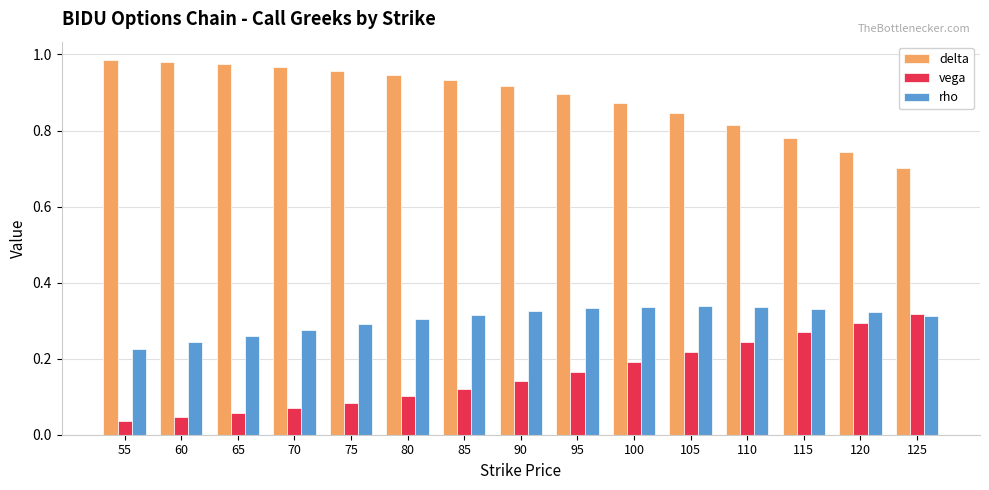

What is the sum of the rho values at 115 and 75?

0.6